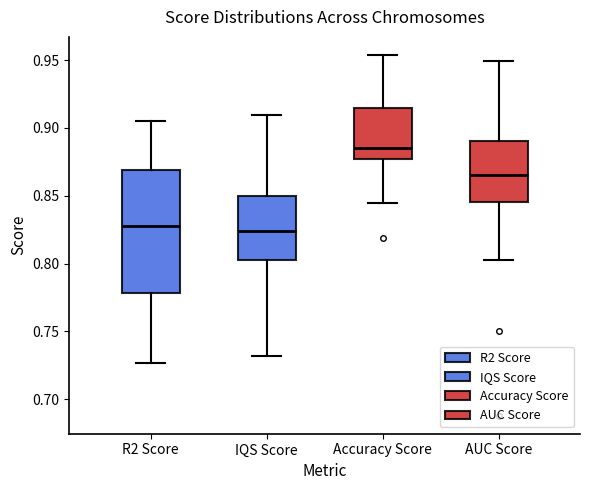

Where does the upper whisker of the box for R2 Score end on the y-axis? The values are not printed on the chart, so give them approximately, as read against the axis.

0.905